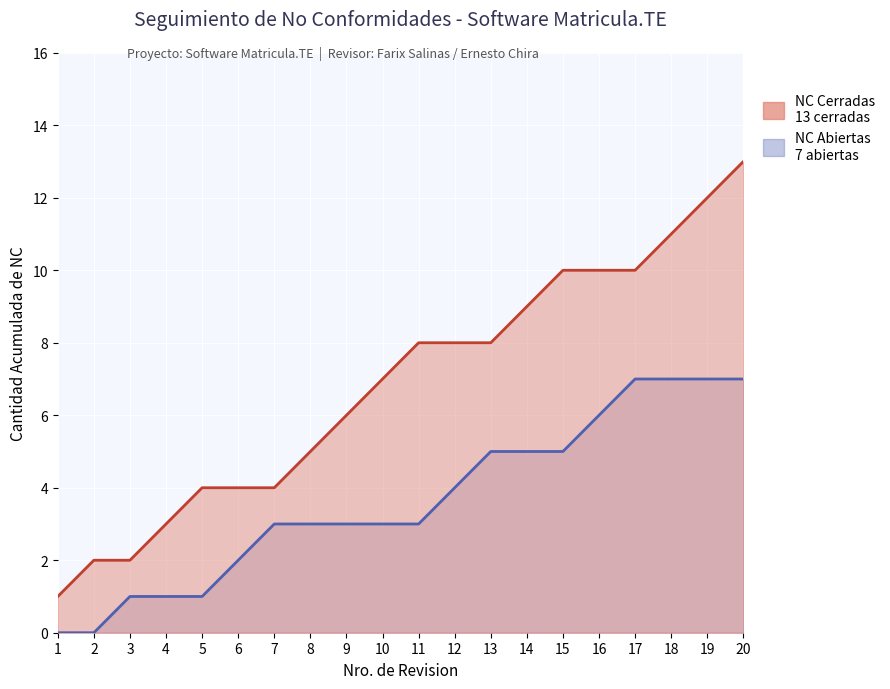

What is the difference between the second highest and minimum values?

11